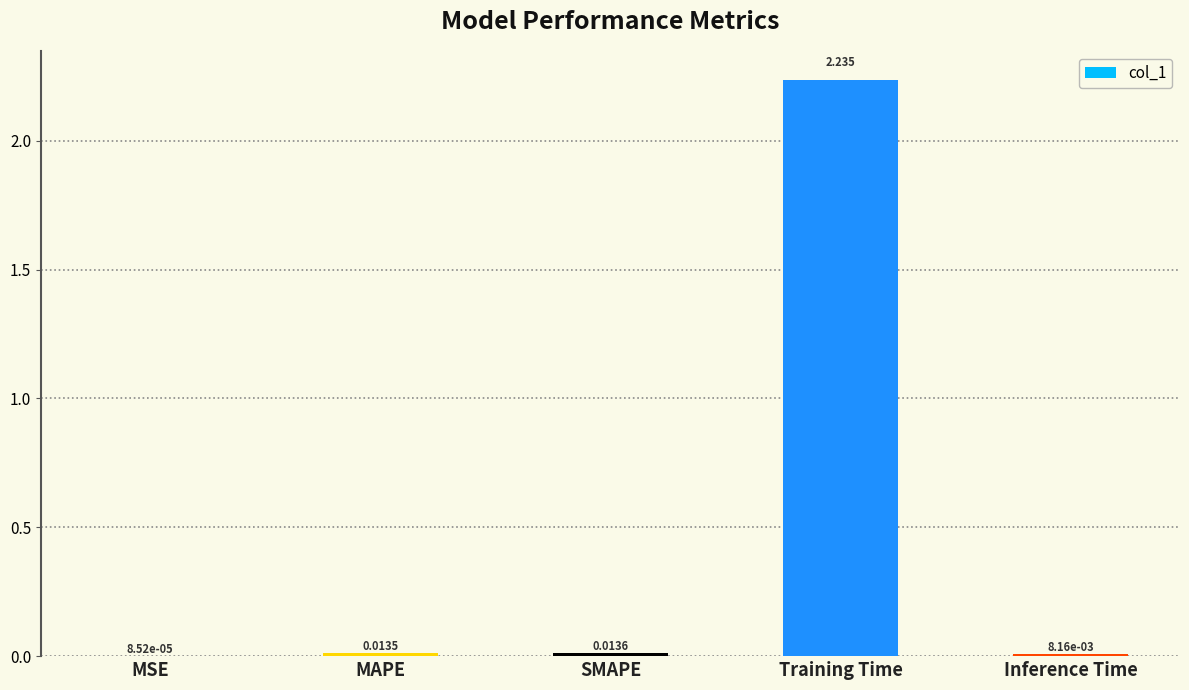

Where is the data nearest to the value 1?

SMAPE